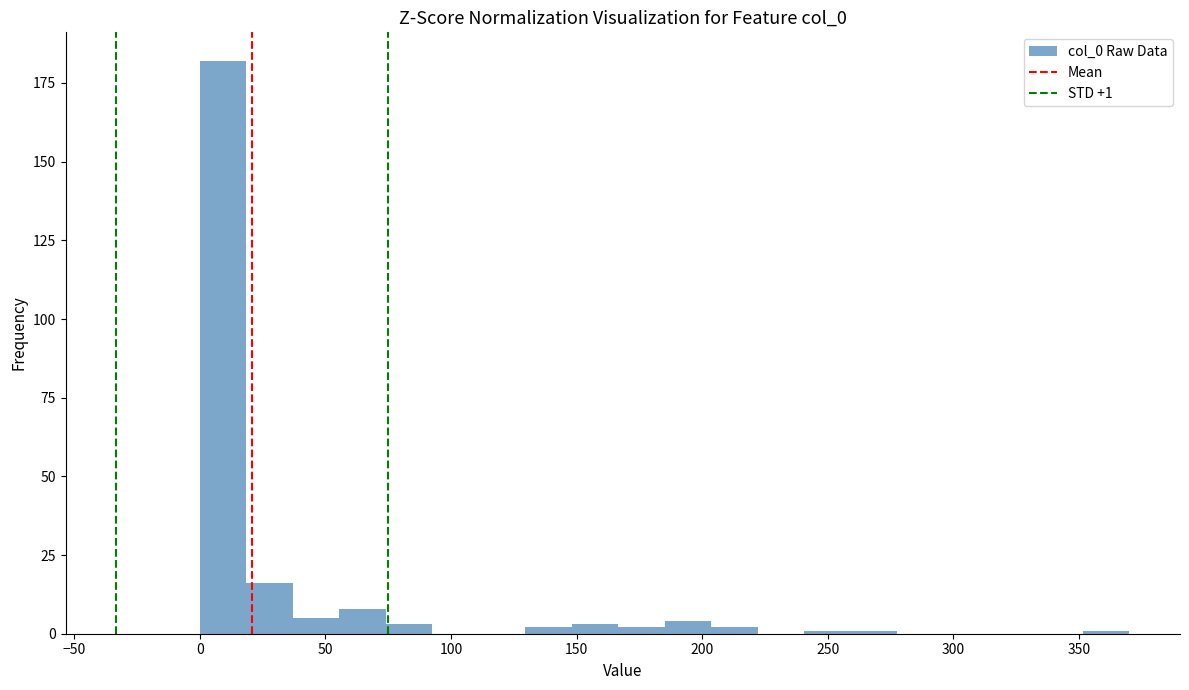

Read against the x-axis, roughly where is the centre of the tallest bar?

10